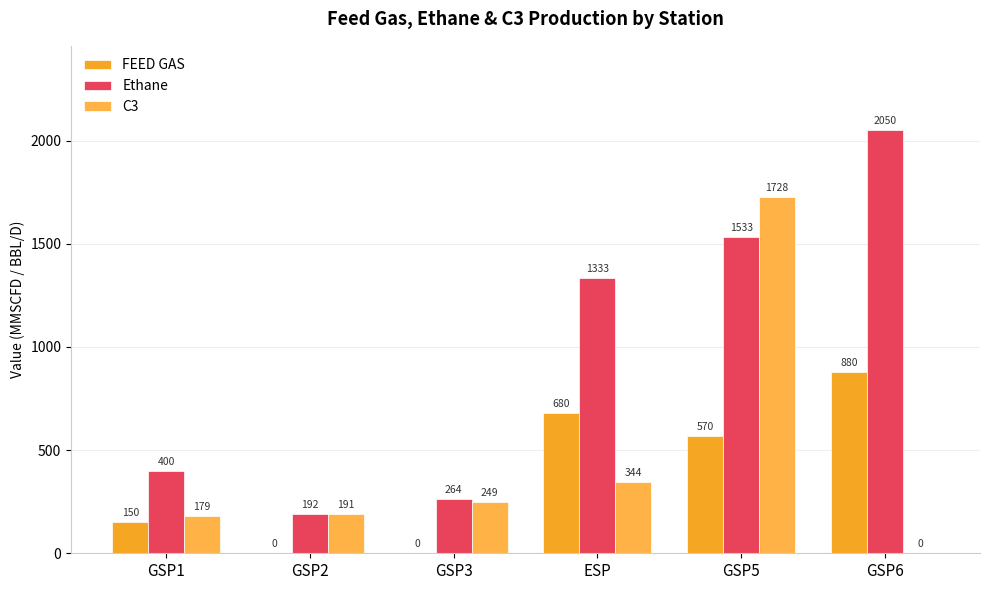

Are the bars horizontal?

No